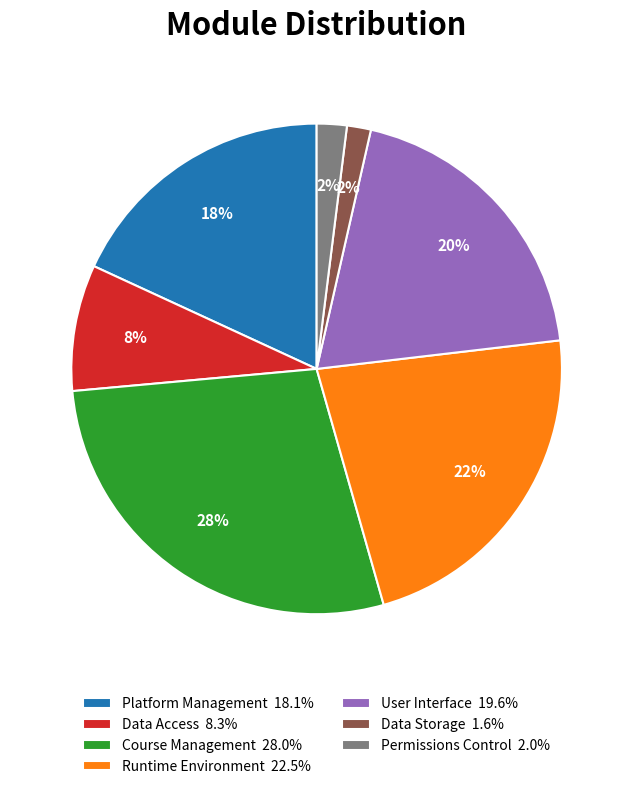

Combined, do Course Management 28.0% and User Interface 19.6% account for over 50%?

No